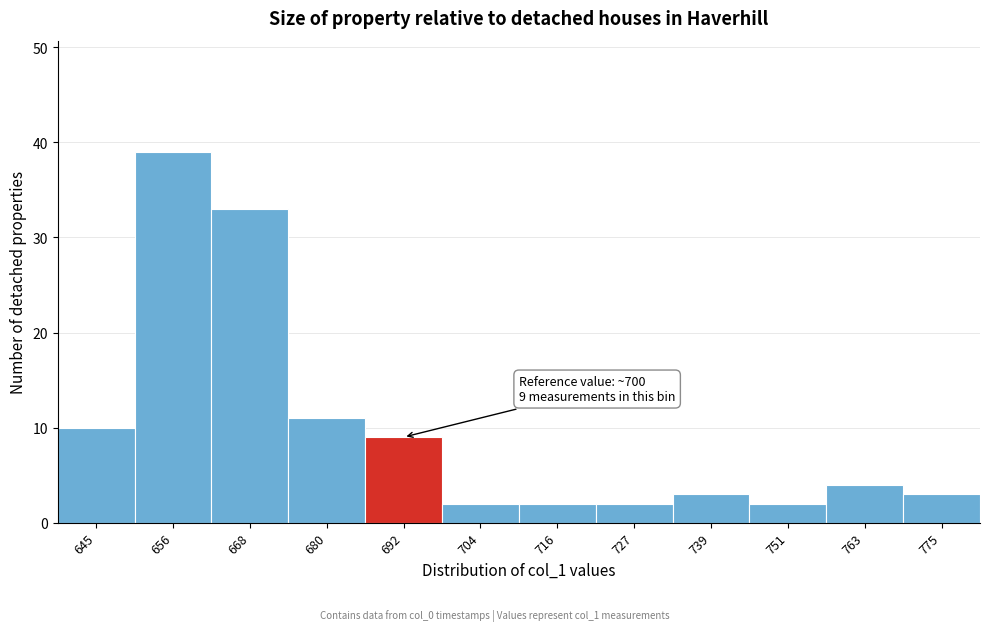

Reading left to right, extract all data points from this chart.

645=10	656=39	668=33	680=11	692=9	704=2	716=2	727=2	739=3	751=2	763=4	775=3